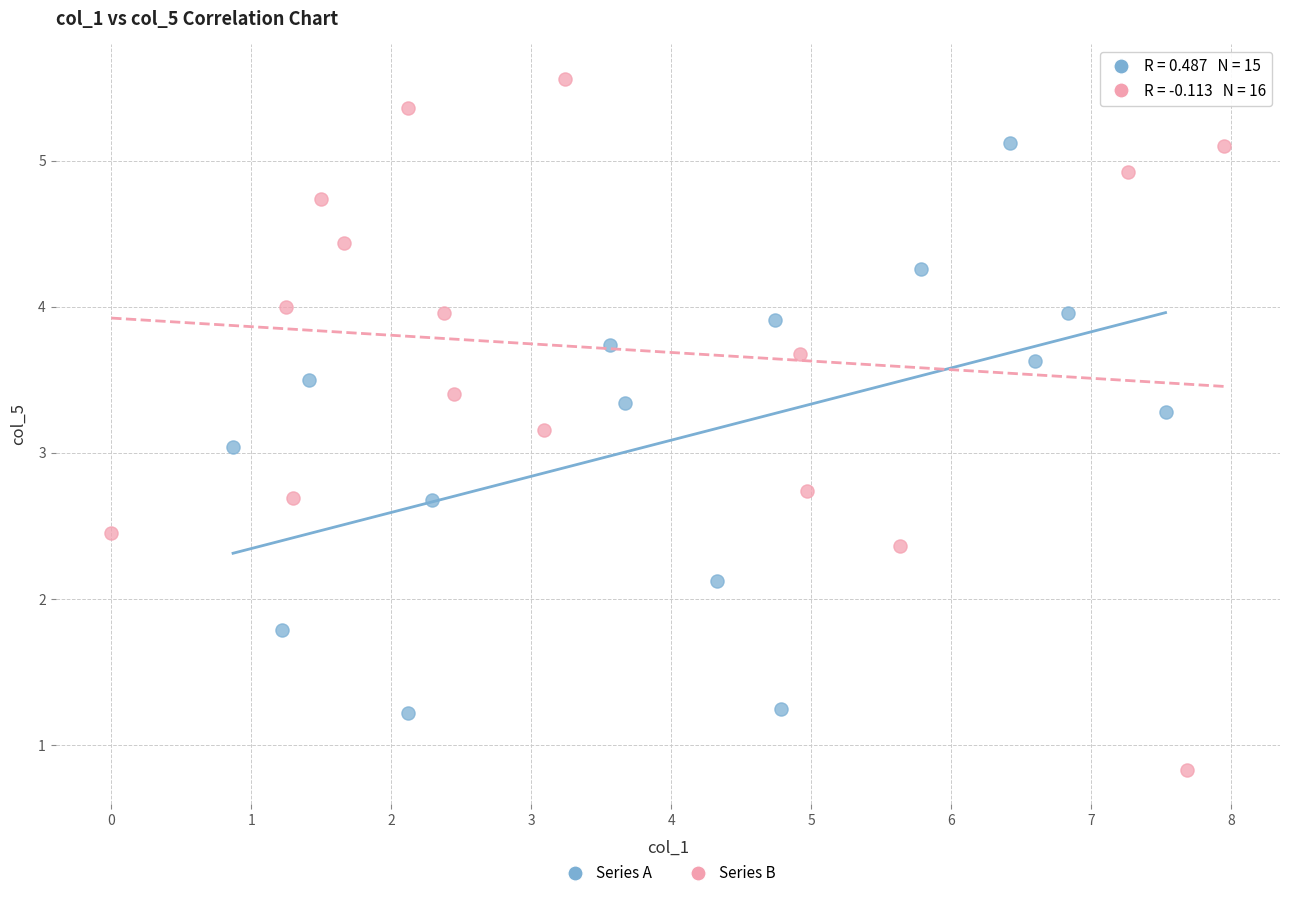

Which series reaches the minimum Y coordinate?

Series B